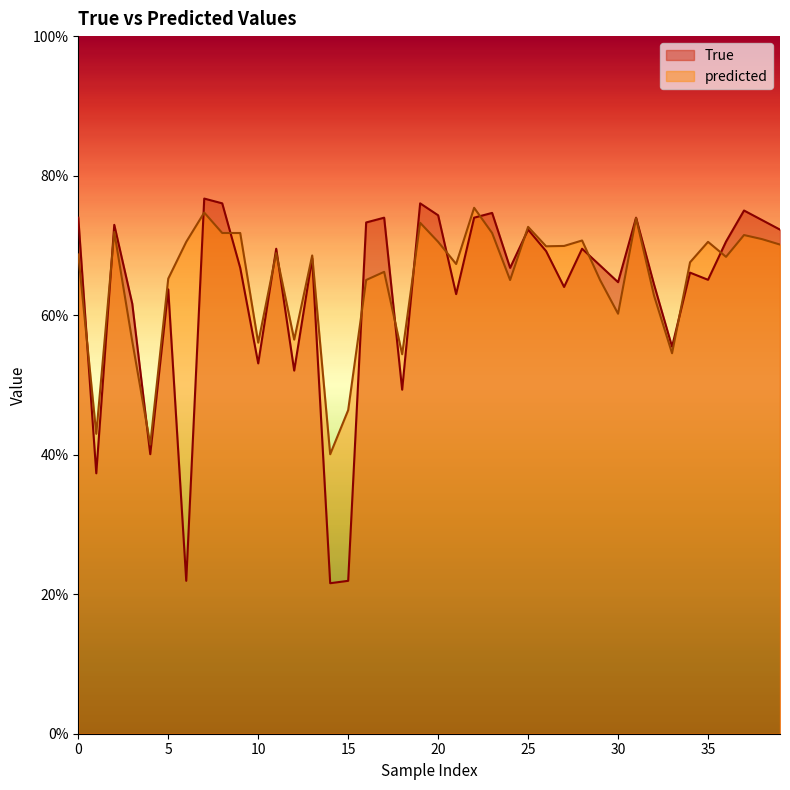

Rank the categories by predicted value from highest to lowest.

22, 7, 31, 19, 25, 2, 8, 9, 23, 37, 38, 28, 6, 20, 35, 39, 27, 26, 11, 0, 13, 36, 34, 21, 17, 5, 16, 24, 29, 32, 30, 12, 3, 10, 33, 18, 15, 1, 4, 14